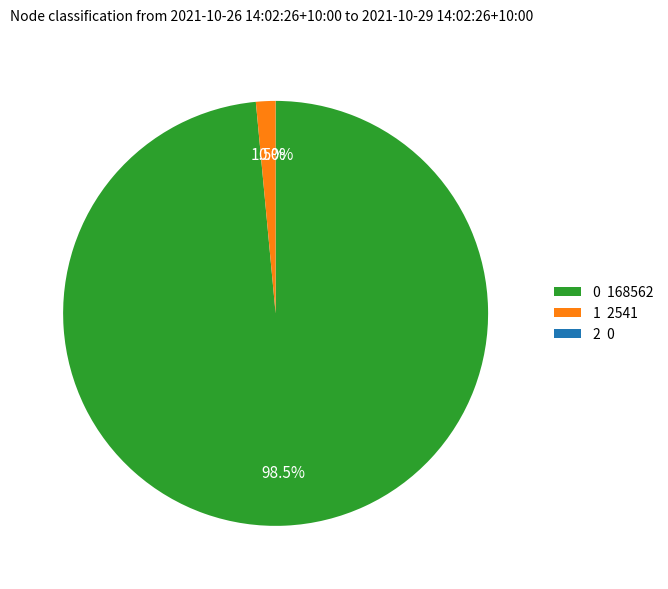

To the nearest percent, what is the combined percentage of 1 and 0?

100%